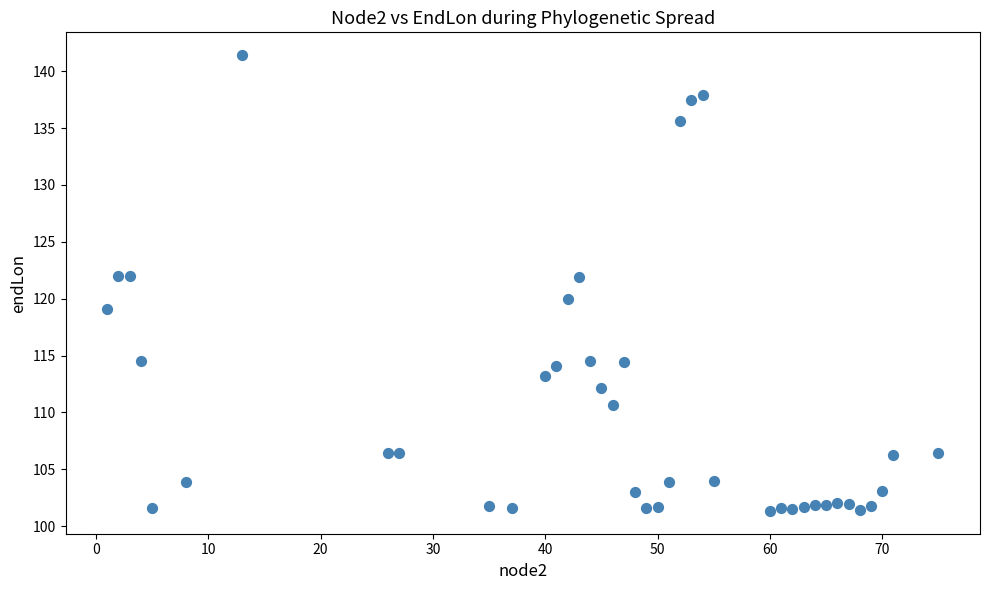

What is the range of X values (max minus min)?

74.0